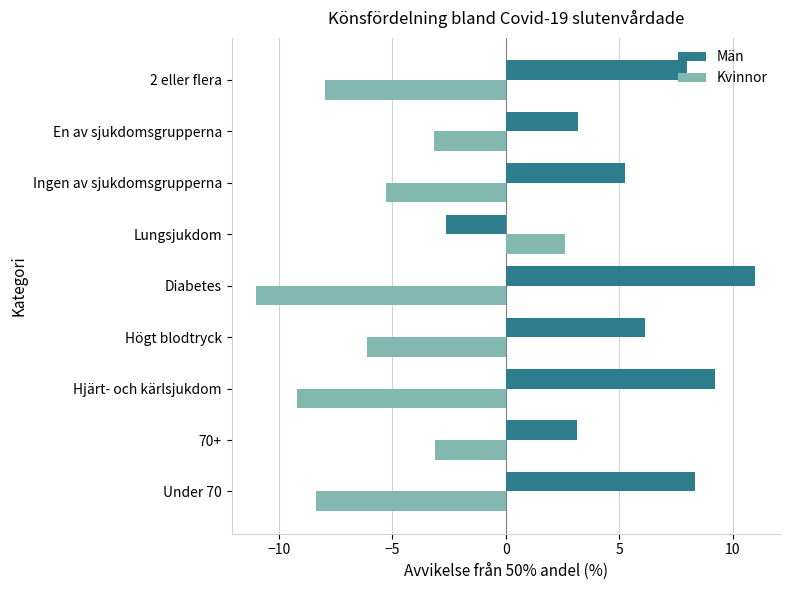

What is the approximate value of Kvinnor at Under 70?

-8.3